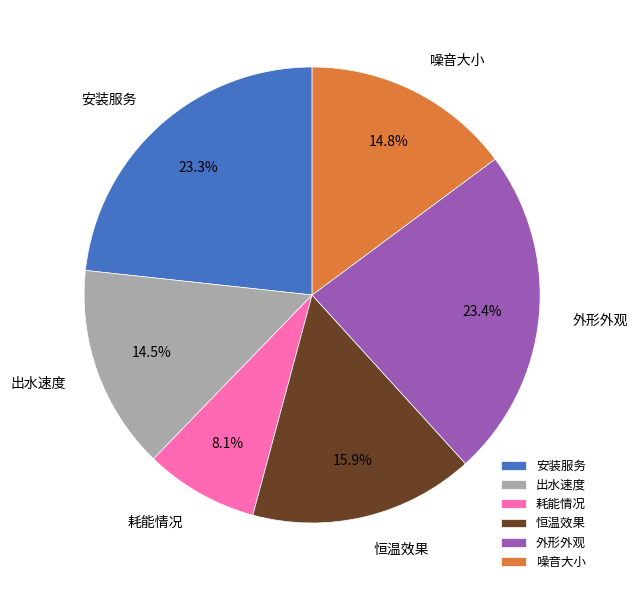

Which slice is the smallest?

耗能情况